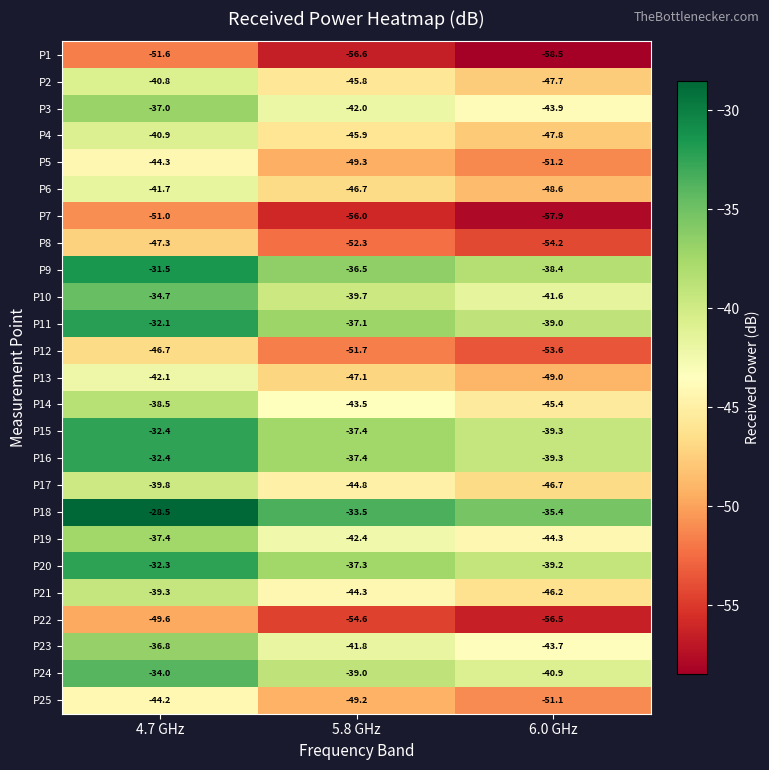

The P18 series shows -33.5 at 5.8 GHz. True or false?

True